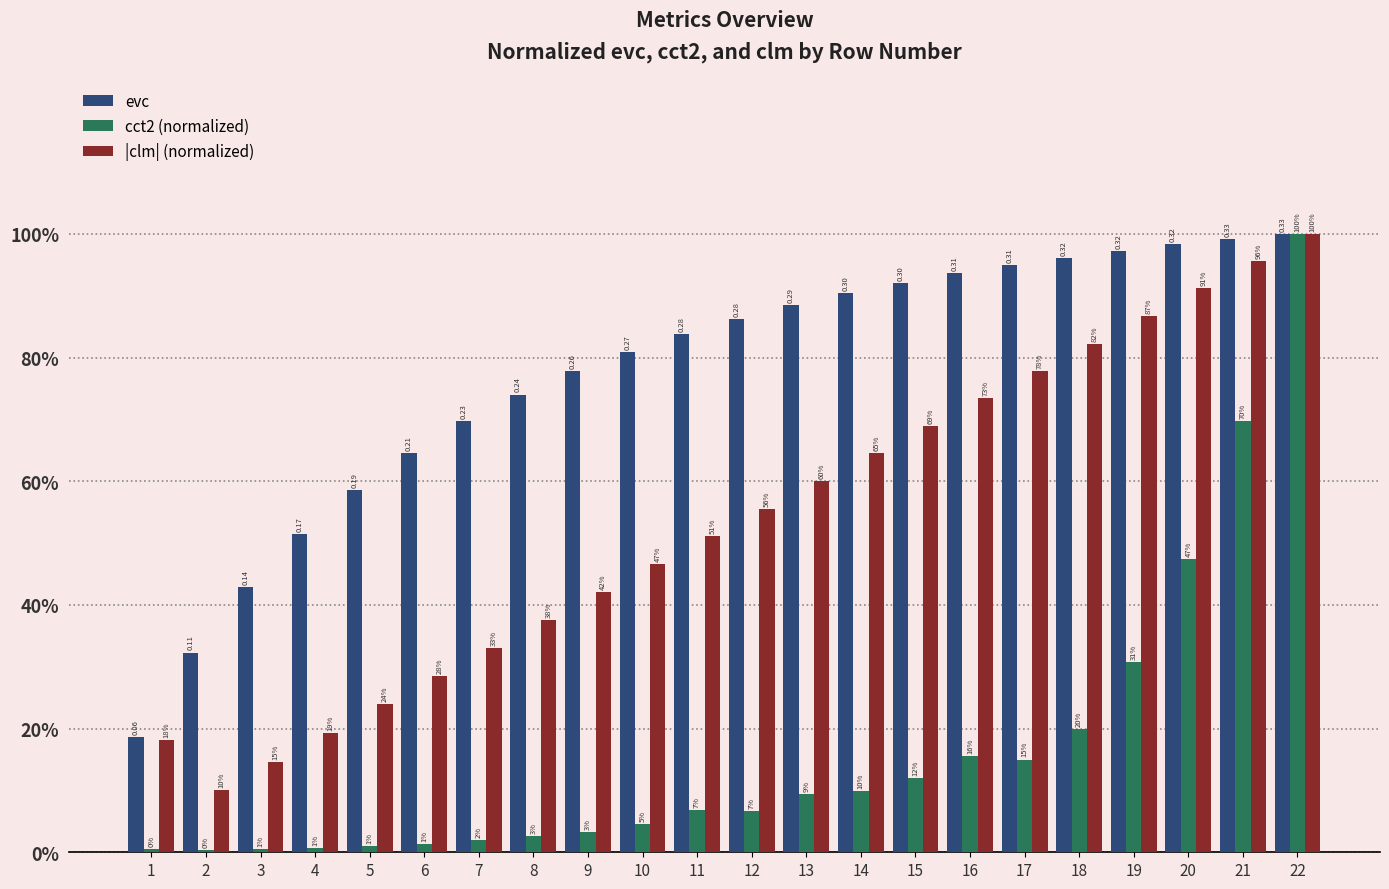

Reading left to right, extract all data points from this chart.

evc: 0.2	0.3	0.4	0.5	0.6	0.6	0.7	0.7	0.8	0.8	0.8	0.9	0.9	0.9	0.9	0.9	1.0	1.0	1.0	1.0	1.0	1.0
cct2 (normalized): 0.0	0.0	0.0	0.0	0.0	0.0	0.0	0.0	0.0	0.0	0.1	0.1	0.1	0.1	0.1	0.2	0.1	0.2	0.3	0.5	0.7	1.0
|clm| (normalized): 0.2	0.1	0.1	0.2	0.2	0.3	0.3	0.4	0.4	0.5	0.5	0.6	0.6	0.6	0.7	0.7	0.8	0.8	0.9	0.9	1.0	1.0